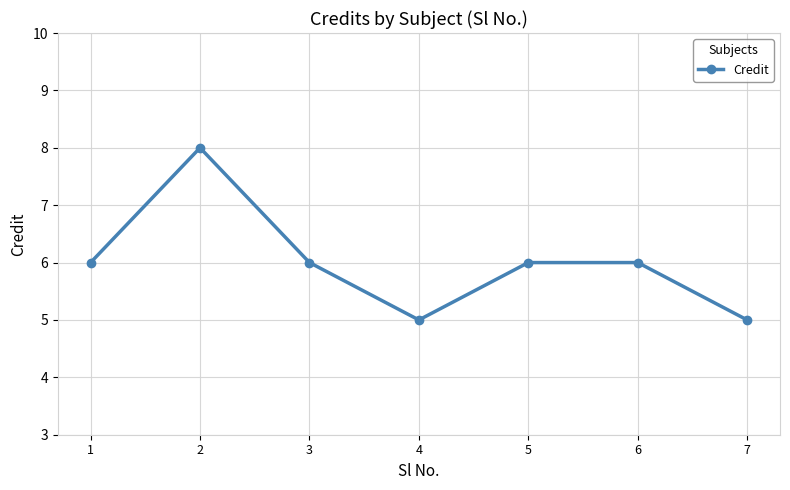

What is the ratio of the value at 3 to the value at 2?

0.8